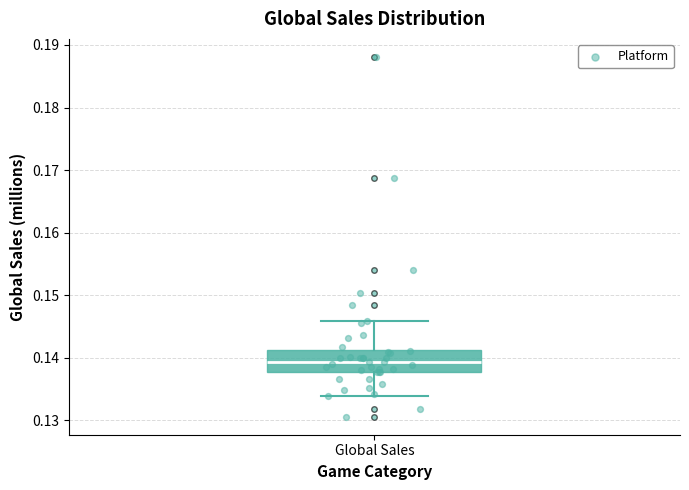

Transcribe this box plot: give where the median line is, the range the box spans, and where the two whiskers end, as read against the y-axis. The values are not printed on the chart, so give them approximately, as read against the axis.

median 0.139, box 0.138 to 0.141, whiskers 0.134 to 0.146